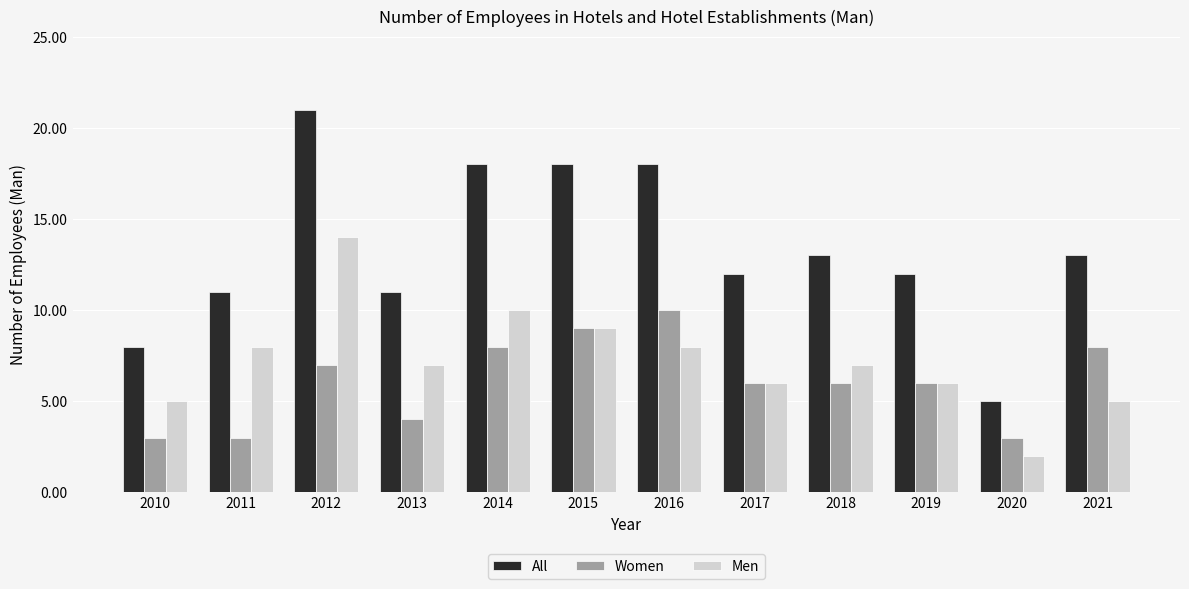

Is it true that Men equals 6 at 2017?

True